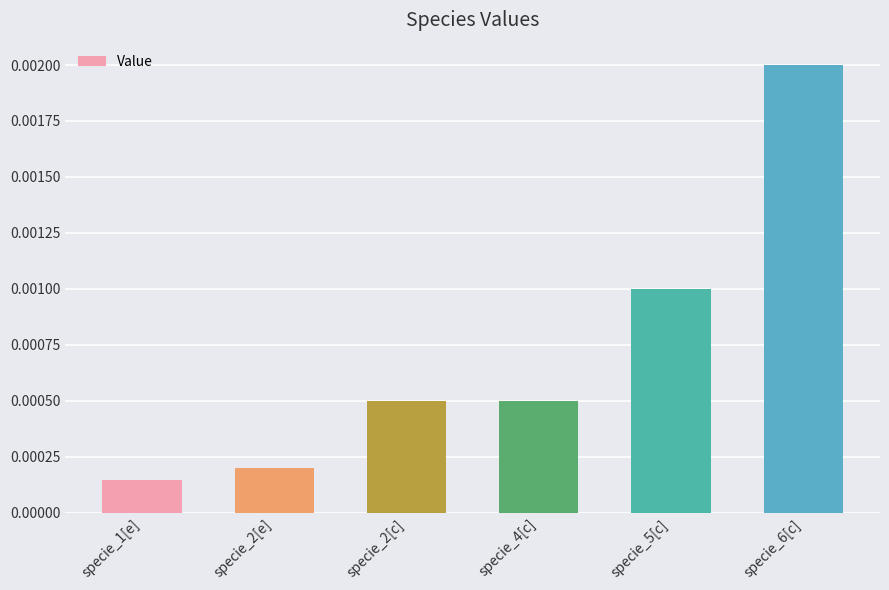

What is the label of the 1st bar from the right?

specie_6[c]